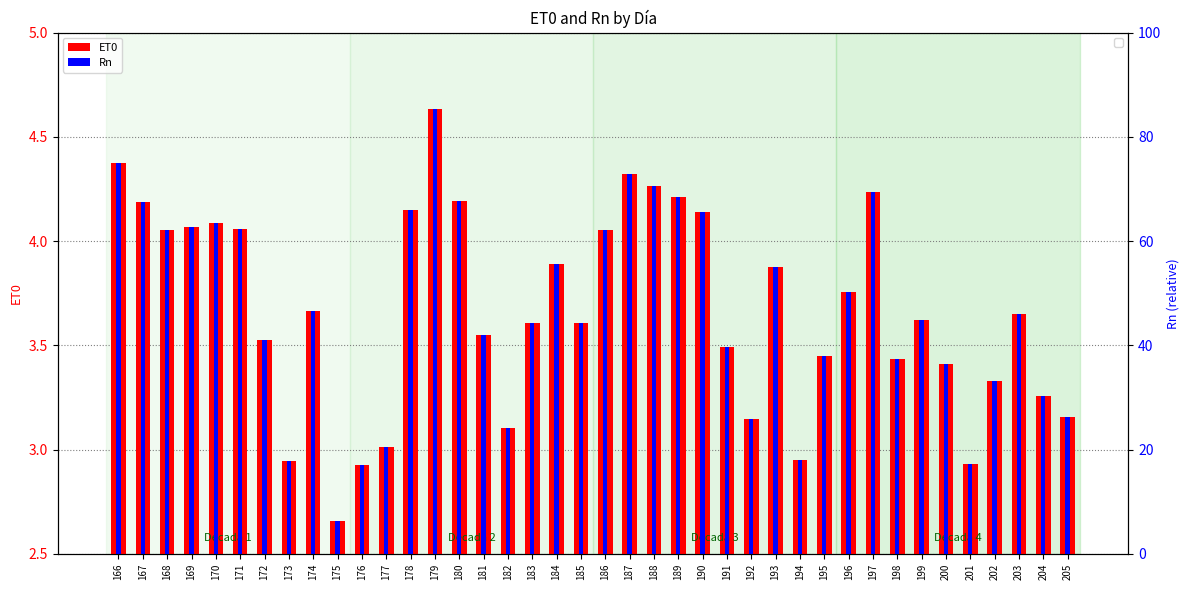

Which series has the widest spread of values?

ET0